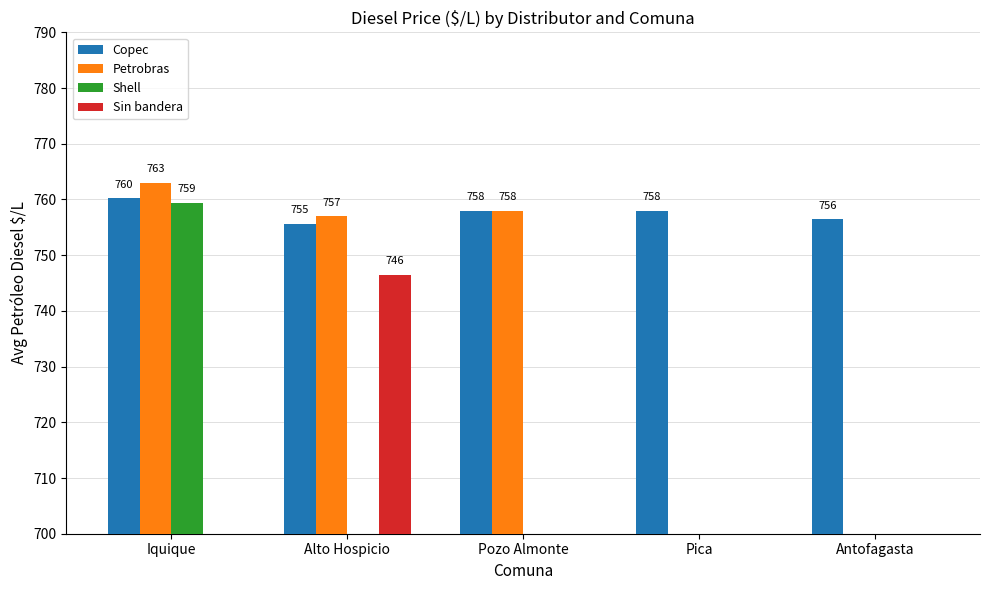

How many bars are there in total?

20